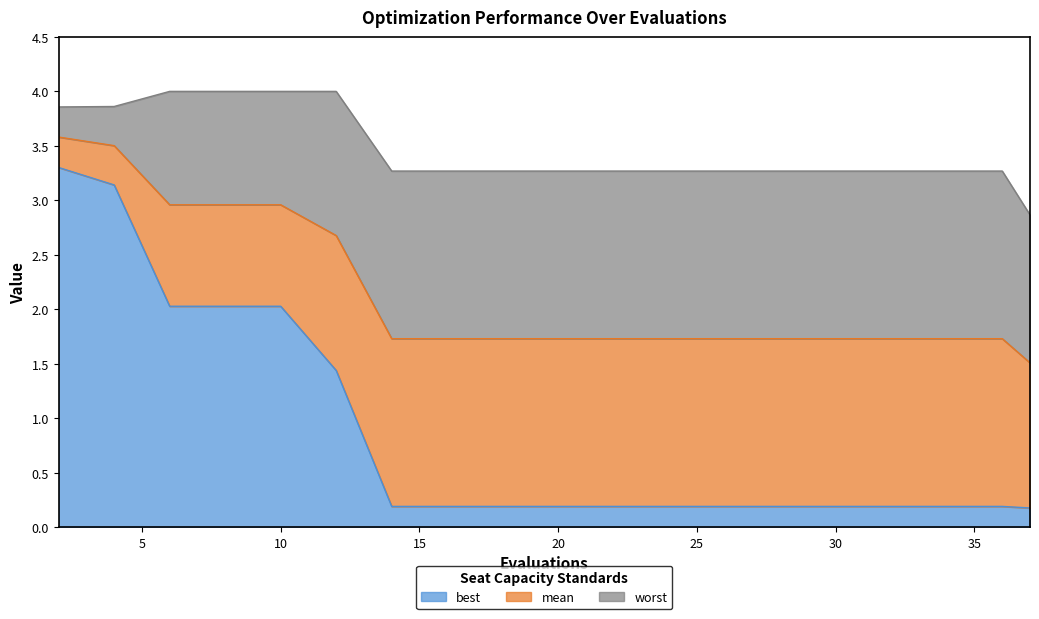

At which label does mean reach its peak?

2